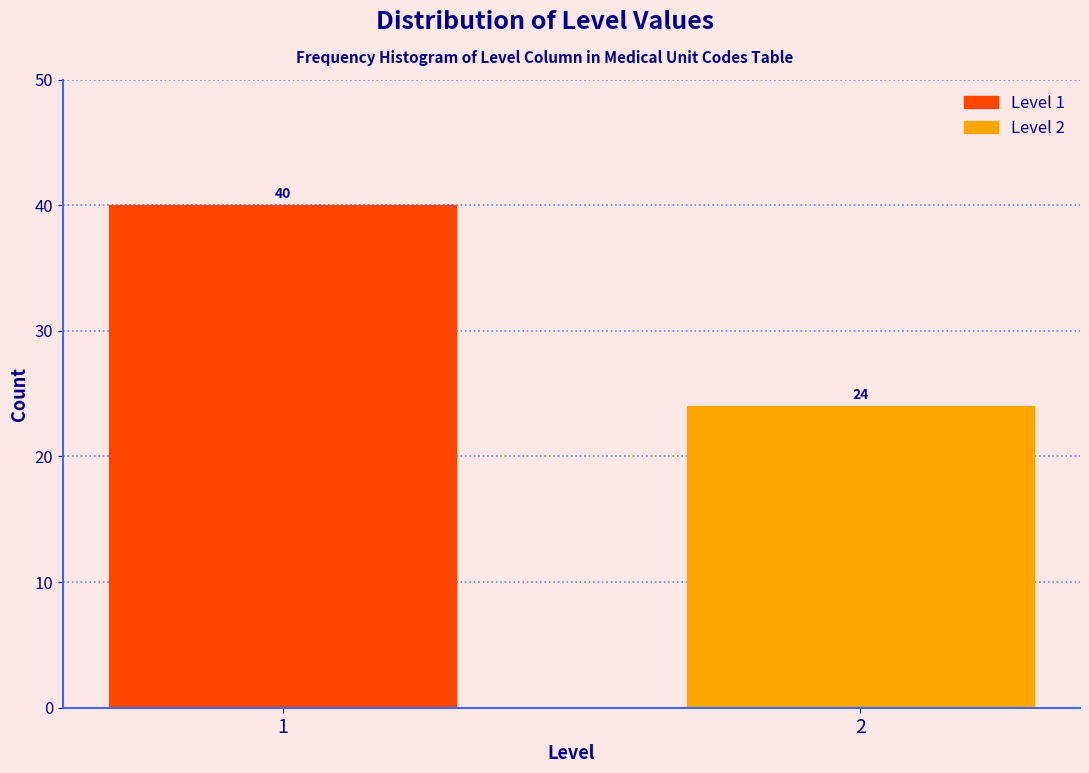

Reading left to right, extract all data points from this chart.

40	24